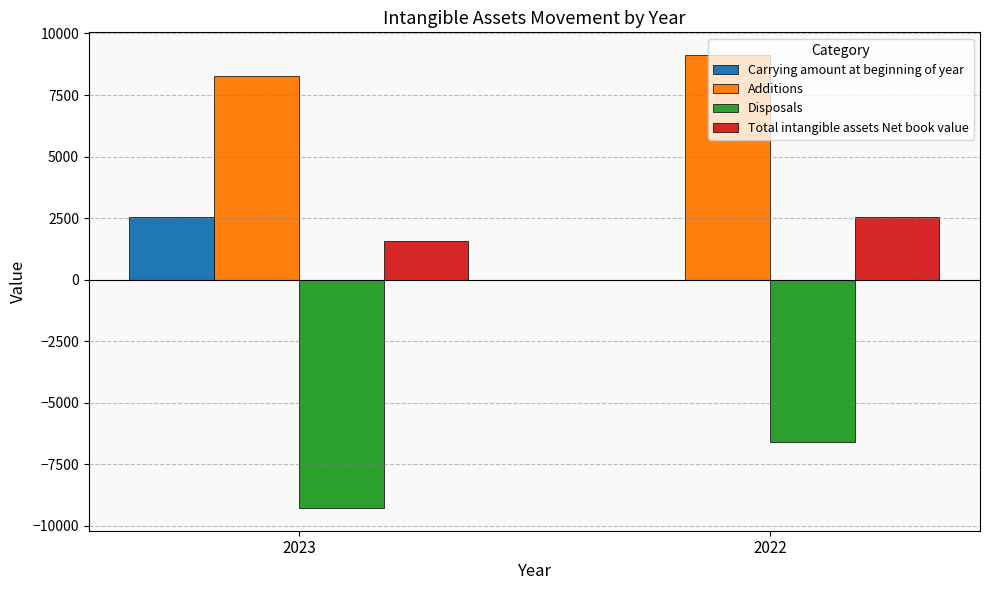

What is the total value across all series at 2022?

5098